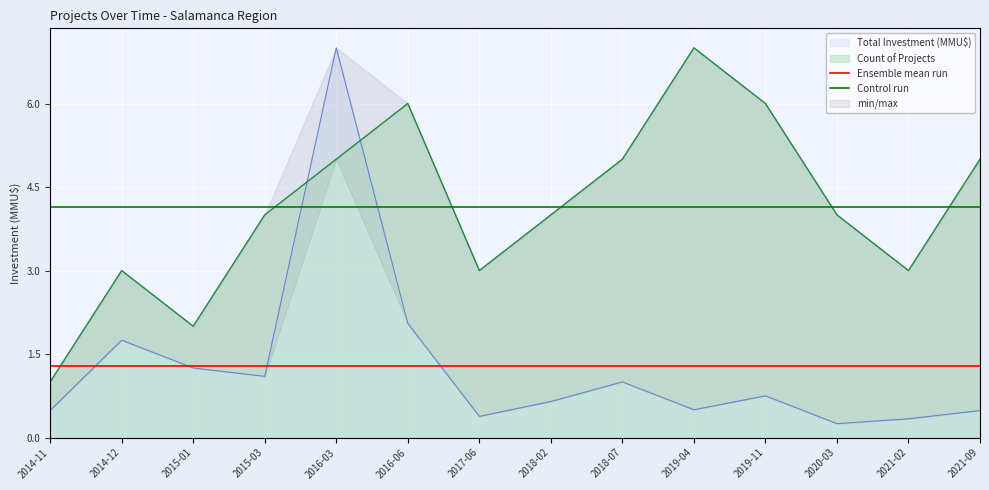

Which category has the highest value in the Ensemble mean run series?

2014-11